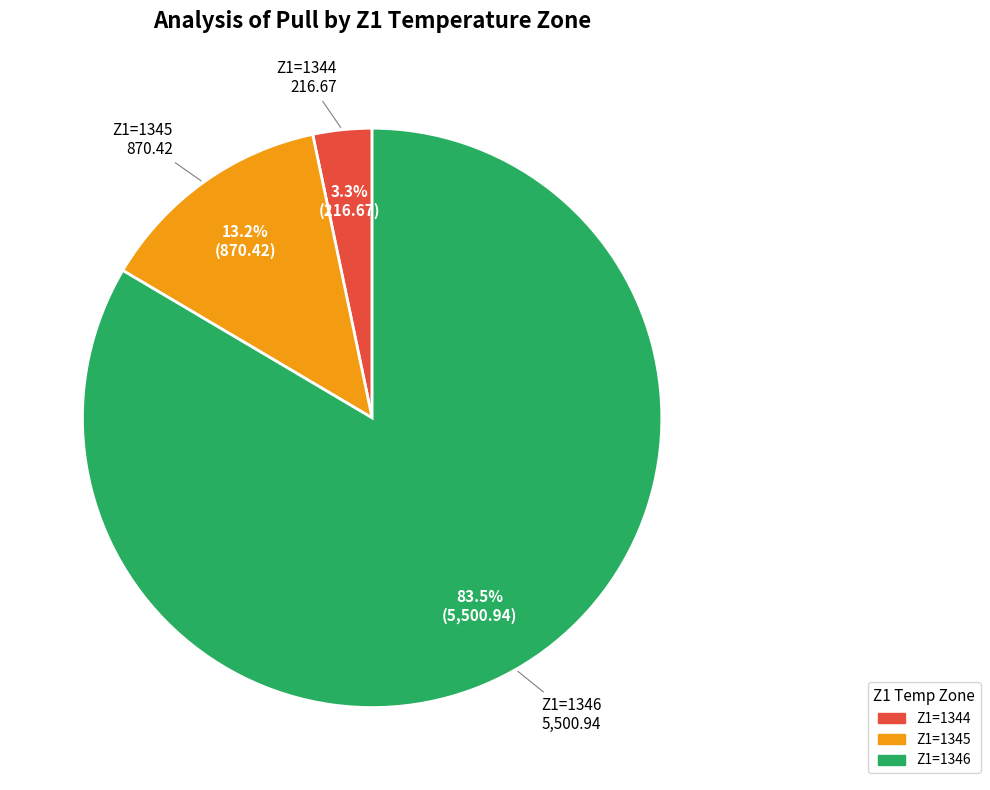

Is there any slice that represents more than half of the pie?

Yes